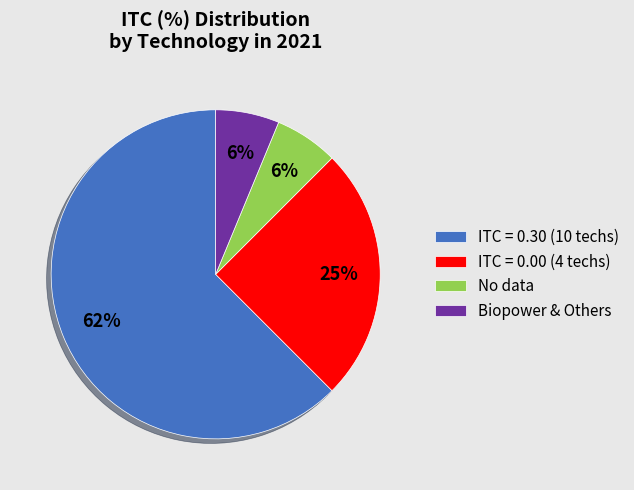

How many segments does this pie chart have?

4